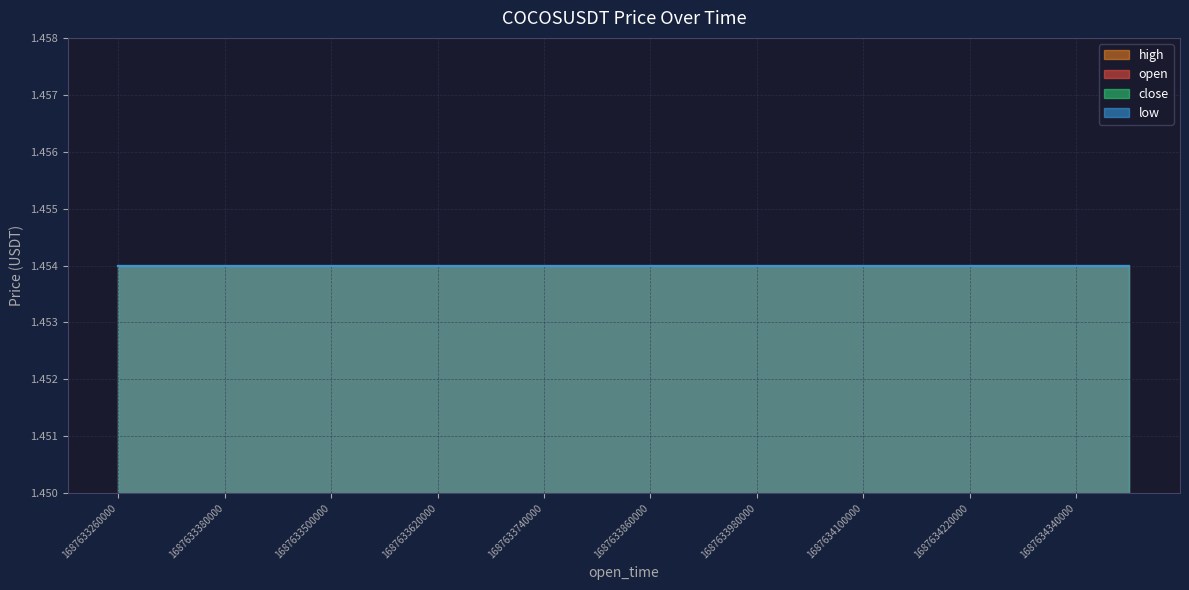

What is the total value across all series at 1687634280000?

5.8